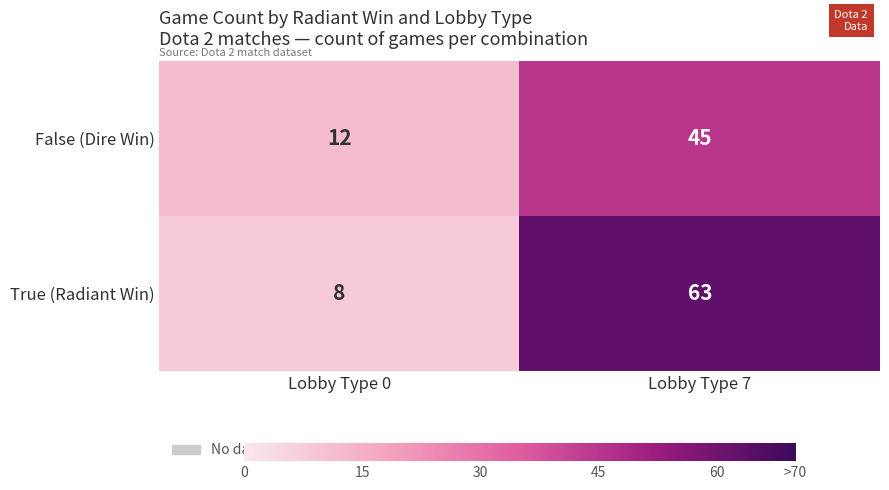

Is it true that False (Dire Win) equals 21 at Lobby Type 7?

False